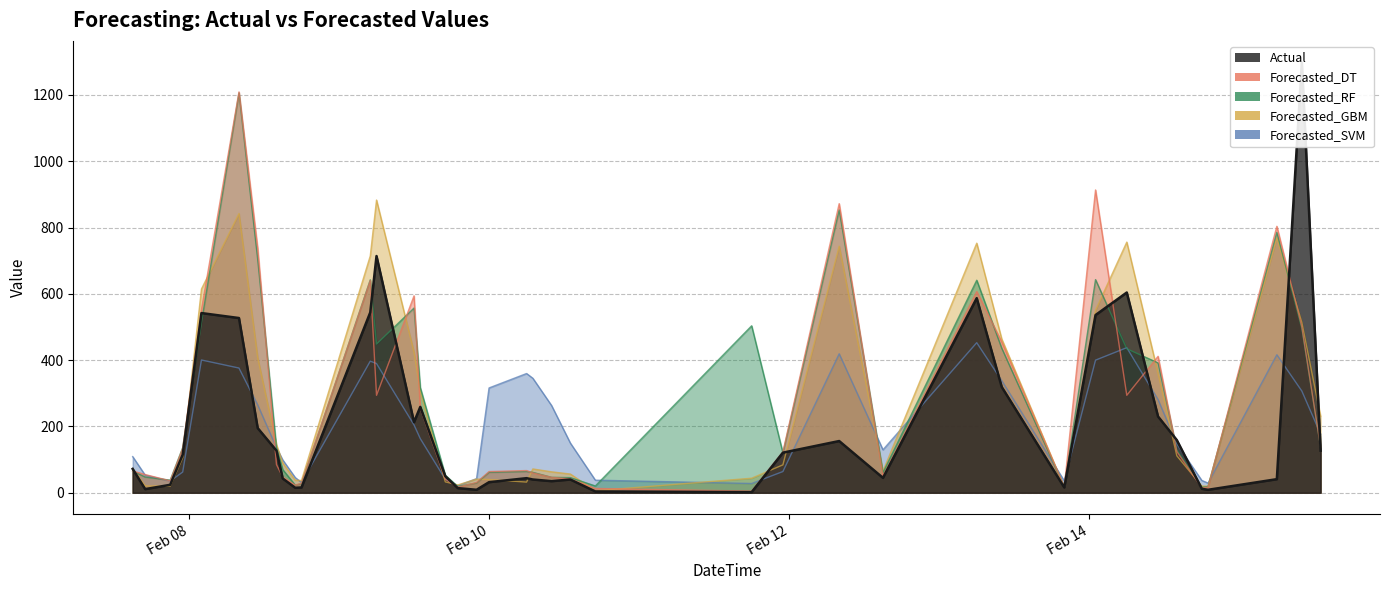

The value of Forecasted_GBM at 2024-02-08 17:00:00 is 37.9. True or false?

True